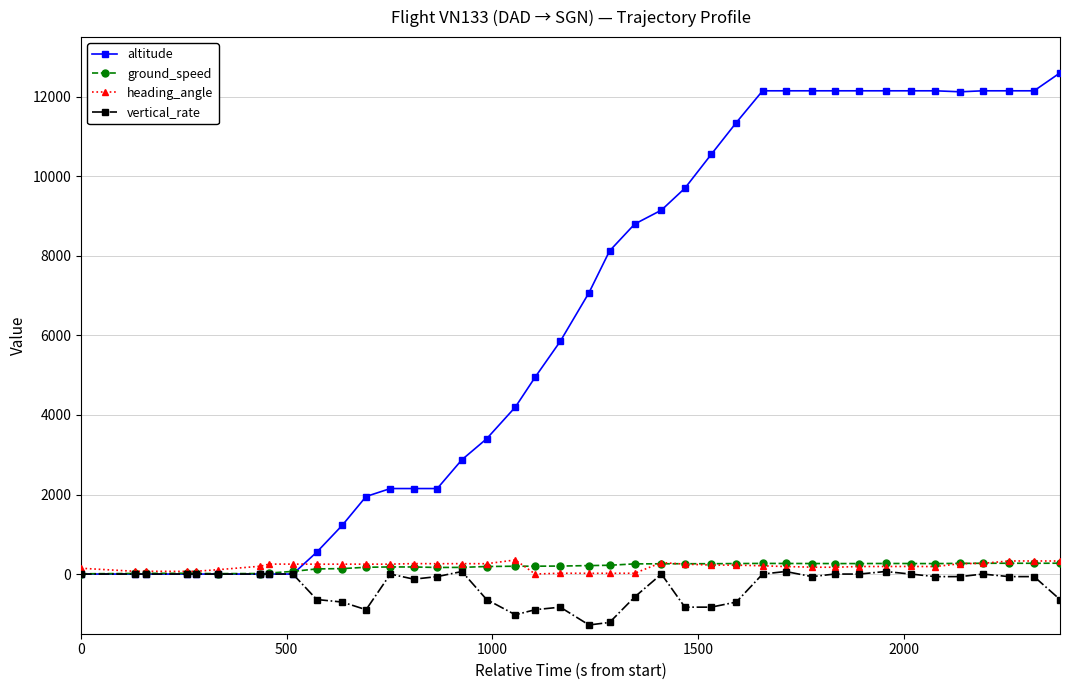

How many data points in heading_angle are less than 224?

20